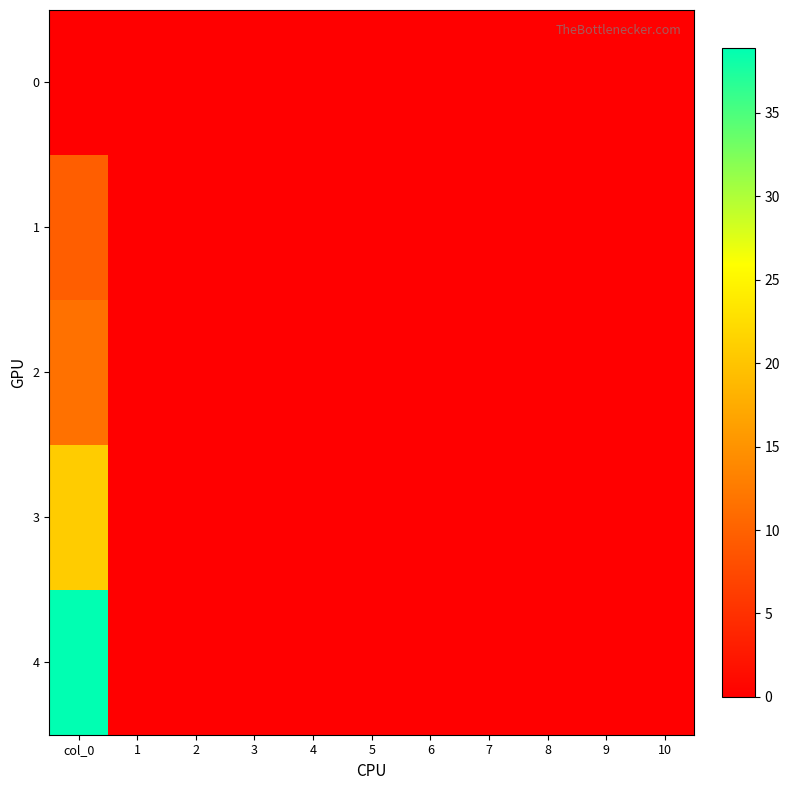

How many data points does each series have?

11